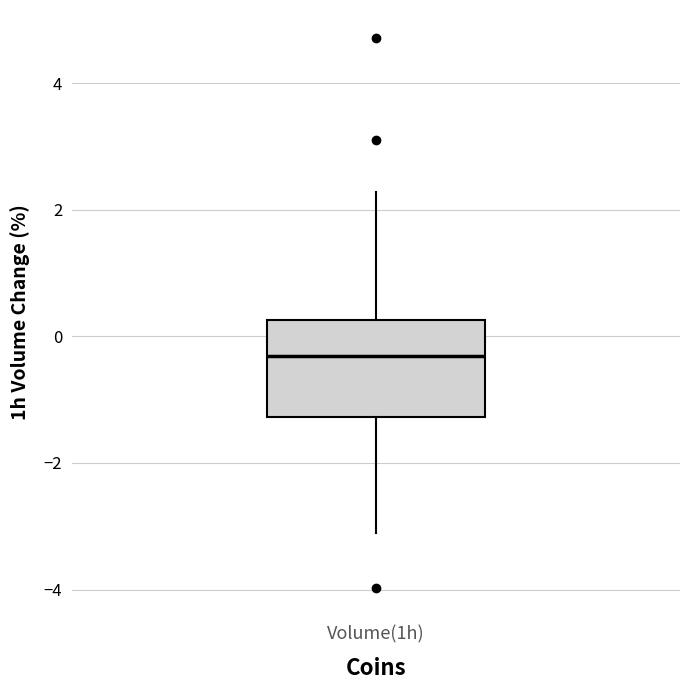

Read this box plot against the y-axis: the position of the median line, the range covered by the box, and the ends of both whiskers. The values are not printed on the chart, so give them approximately, as read against the axis.

median -0.4, box -1.2 to 0.2, whiskers -3.0 to 2.2